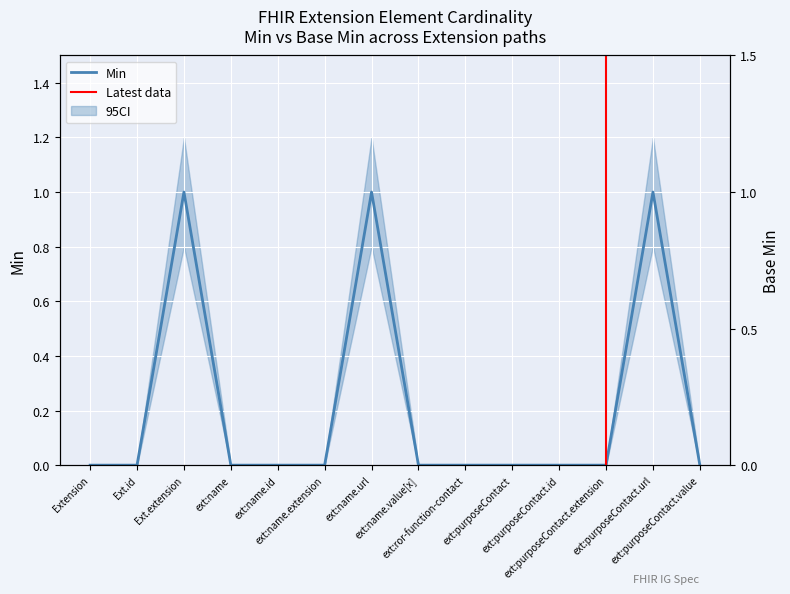

True or false: Min and Base Min cross at least once.

False